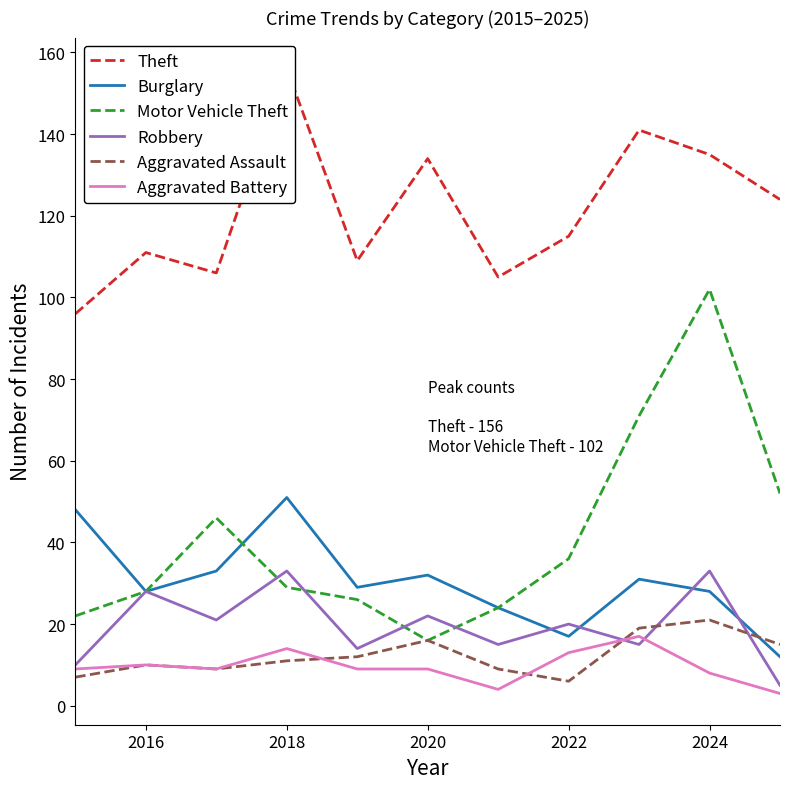

What is the label of the 10th point from the right?

2016